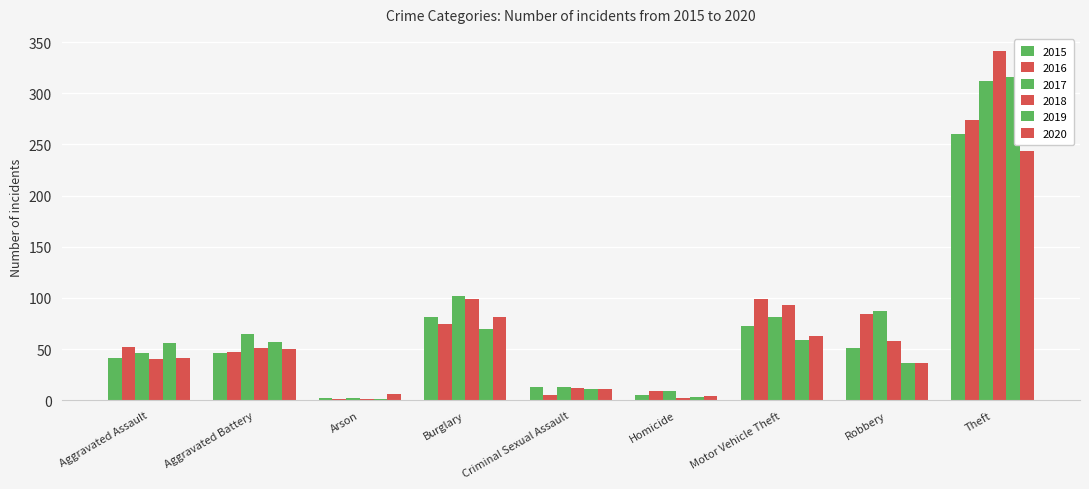

What is the maximum value for 2019?

316